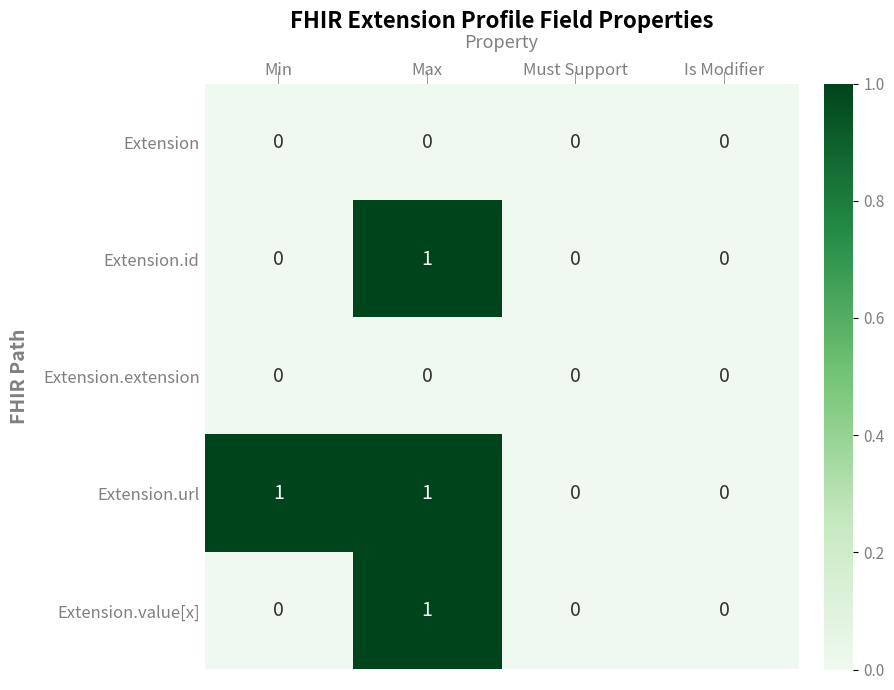

The Extension.value[x] series shows -1 at Must Support. True or false?

False